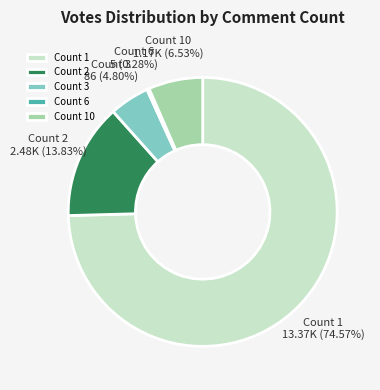

To the nearest percent, what is the average slice percentage?

20%